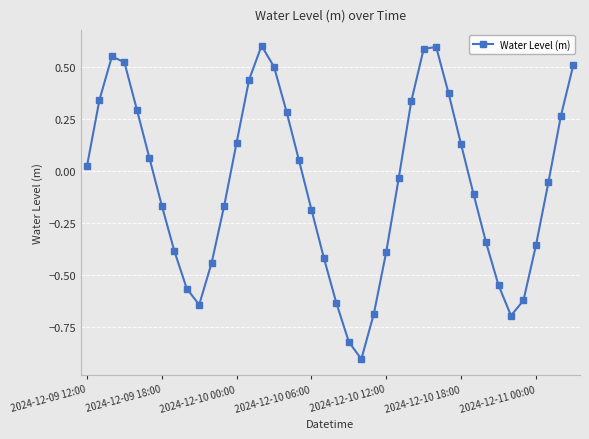

What is the minimum value shown in the chart?

-0.9